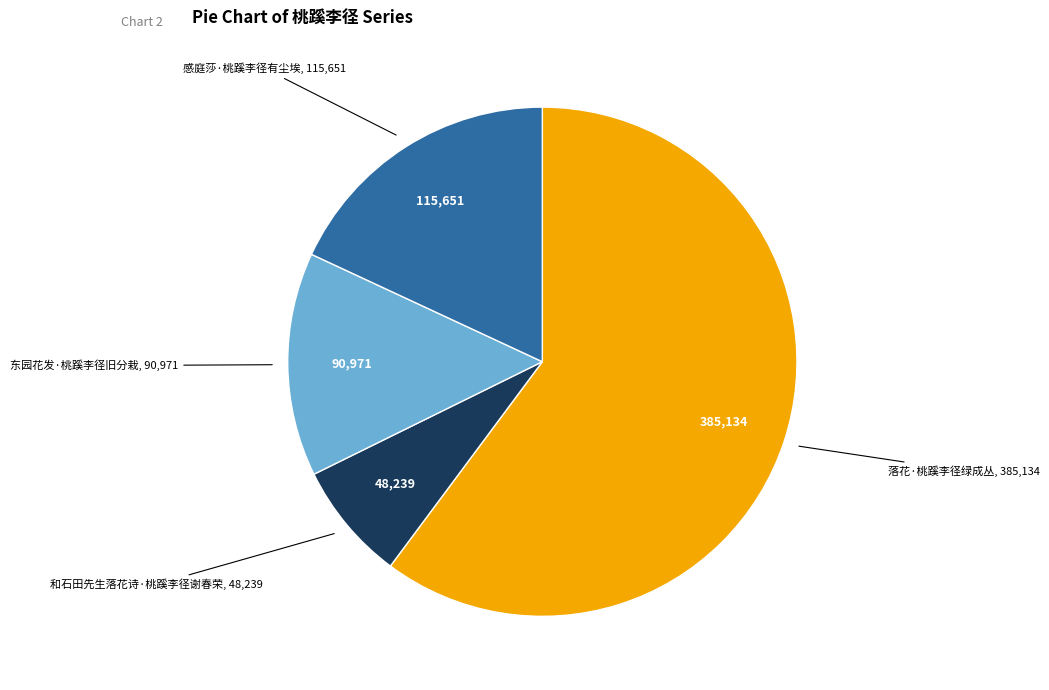

Does any single category account for the majority?

Yes